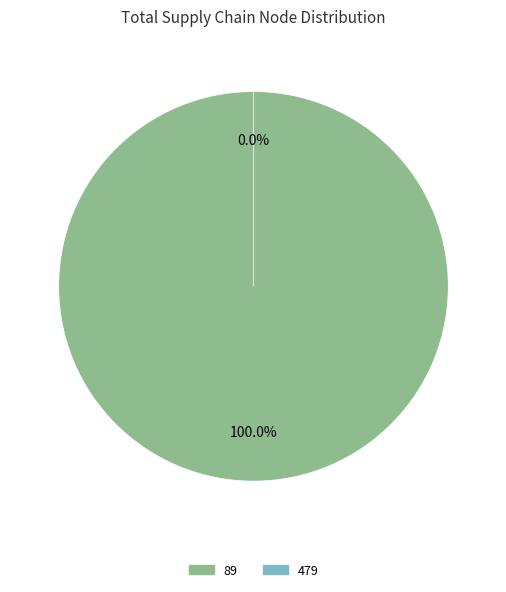

Is it true that 89 is 100% of the pie?

True